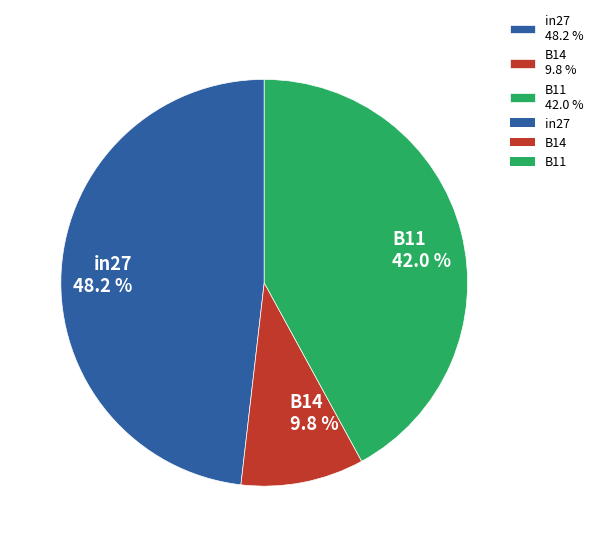

Rank the categories by value from highest to lowest.

in27, B11, B14